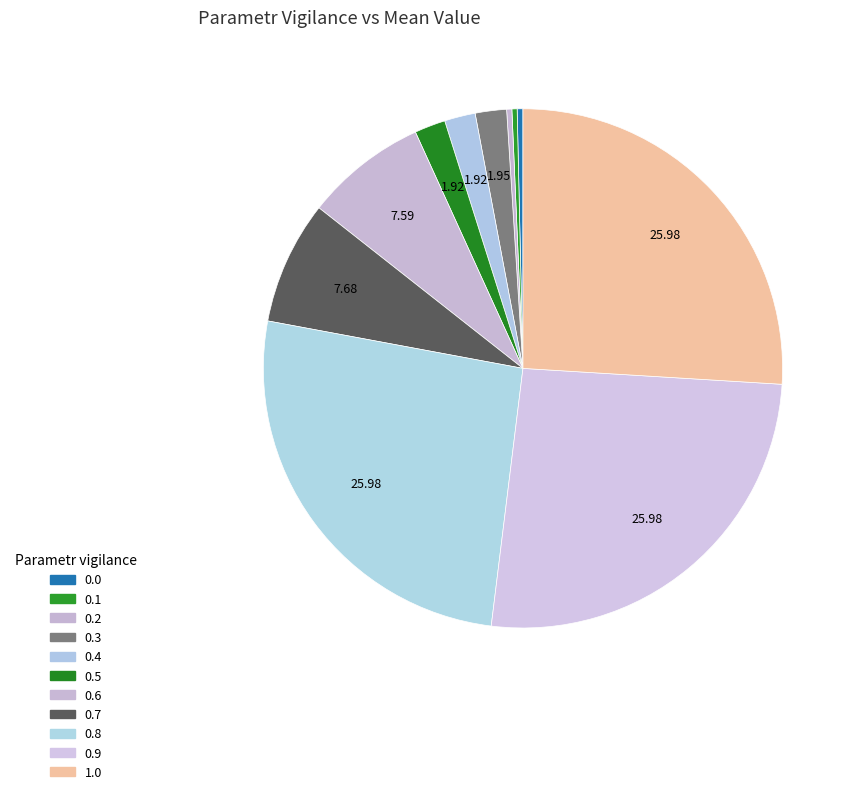

How many slices are in this pie chart?

11